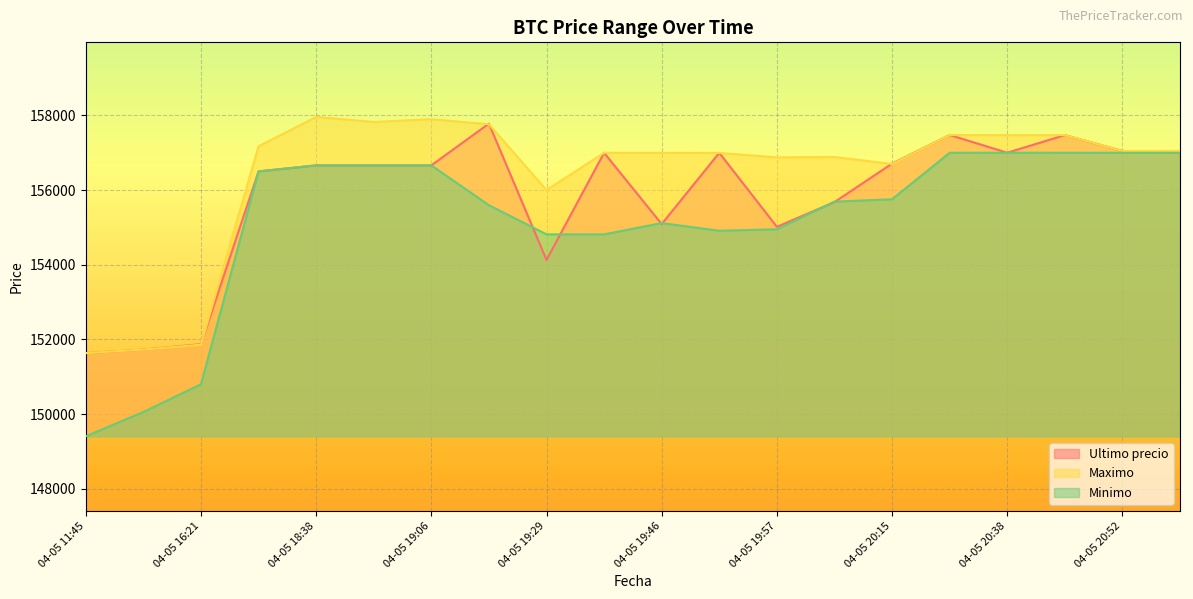

Reading right to left, extract all data points from this chart.

Ultimo precio: 04-05 20:58=157000	04-05 20:52=157050	04-05 20:46=157474	04-05 20:38=157002	04-05 20:28=157477	04-05 20:15=156711	04-05 20:05=155679	04-05 19:57=155017	04-05 19:51=156999	04-05 19:46=155090	04-05 19:38=157000	04-05 19:29=154130	04-05 19:17=157782	04-05 19:06=156663	04-05 18:53=156663	04-05 18:38=156663	04-05 18:21=156502	04-05 16:21=151872	04-05 16:00=151727	04-05 11:45=151633
Maximo: 04-05 20:58=157050	04-05 20:52=157050	04-05 20:46=157474	04-05 20:38=157474	04-05 20:28=157477	04-05 20:15=156700	04-05 20:05=156887	04-05 19:57=156878	04-05 19:51=156996	04-05 19:46=156997	04-05 19:38=157000	04-05 19:29=156000	04-05 19:17=157766	04-05 19:06=157899	04-05 18:53=157827	04-05 18:38=157960	04-05 18:21=157175	04-05 16:21=151858	04-05 16:00=151727	04-05 11:45=151633
Minimo: 04-05 20:58=157000	04-05 20:52=157000	04-05 20:46=157001	04-05 20:38=157003	04-05 20:28=157000	04-05 20:15=155755	04-05 20:05=155692	04-05 19:57=154951	04-05 19:51=154911	04-05 19:46=155117	04-05 19:38=154815	04-05 19:29=154815	04-05 19:17=155596	04-05 19:06=156663	04-05 18:53=156663	04-05 18:38=156663	04-05 18:21=156502	04-05 16:21=150798	04-05 16:00=150056	04-05 11:45=149404